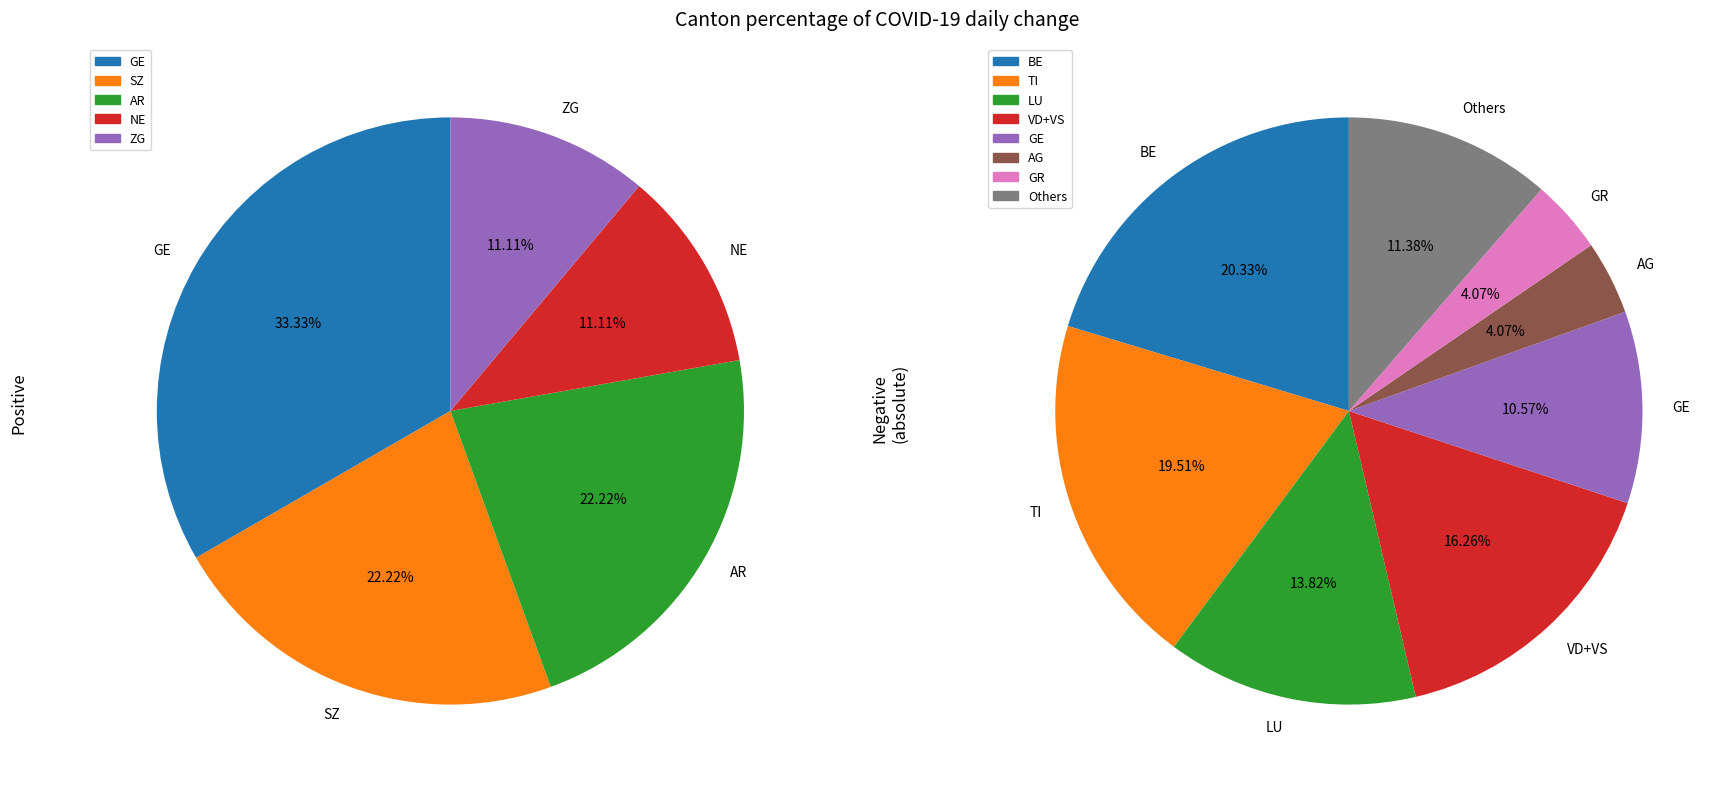

Is there a majority slice in this chart?

No